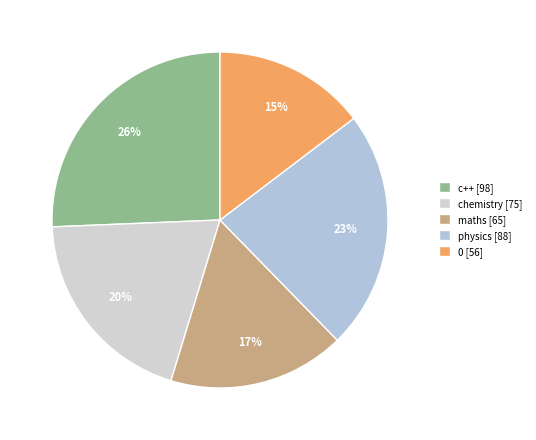

To the nearest percent, what is the difference between the largest and smallest slice percentages?

11%